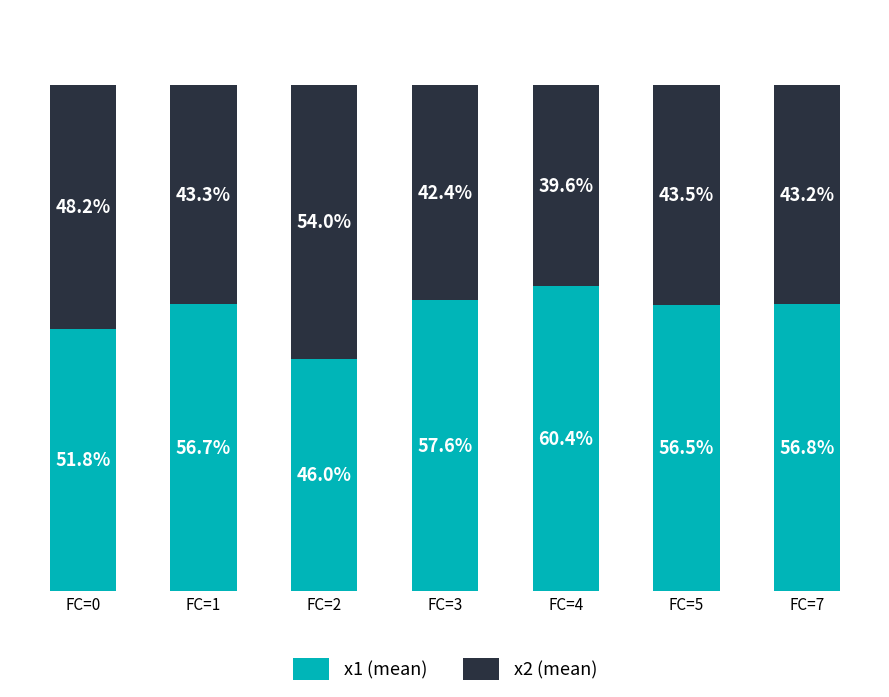

At which label is x1 (mean) closest to 53?

FC=0